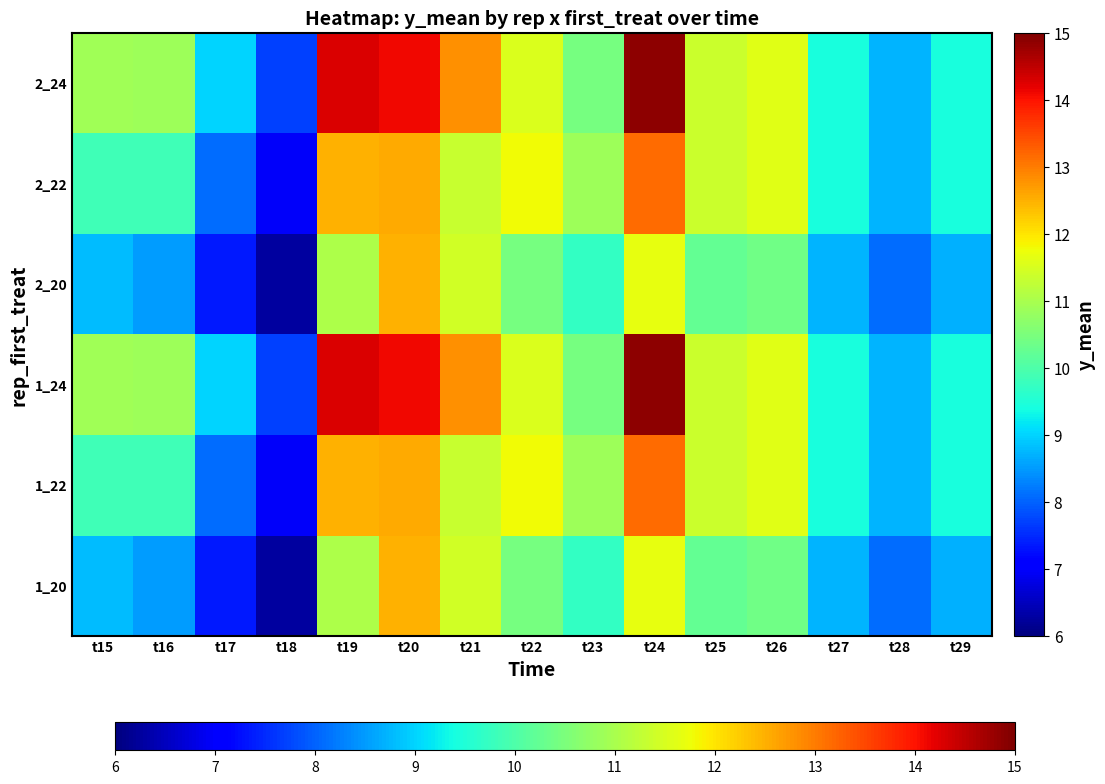

How many distinct data groups are displayed?

6